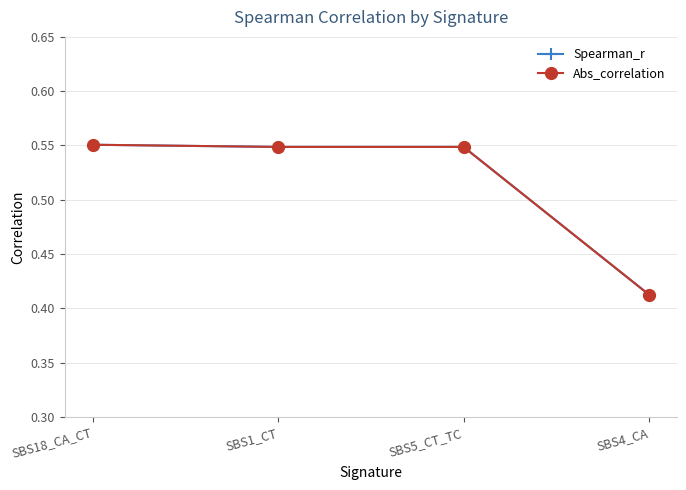

Does the chart have visible grid lines?

Yes